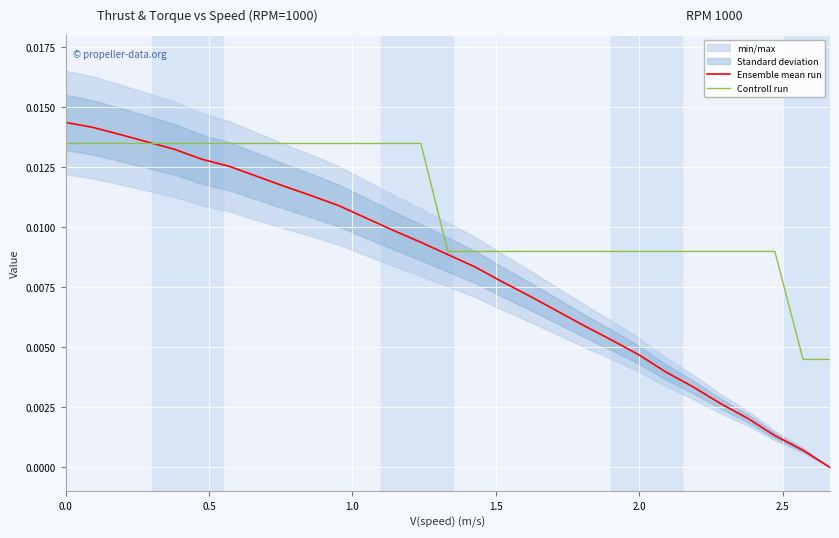

True or false: Ensemble mean run and Controll run intersect in this chart.

True